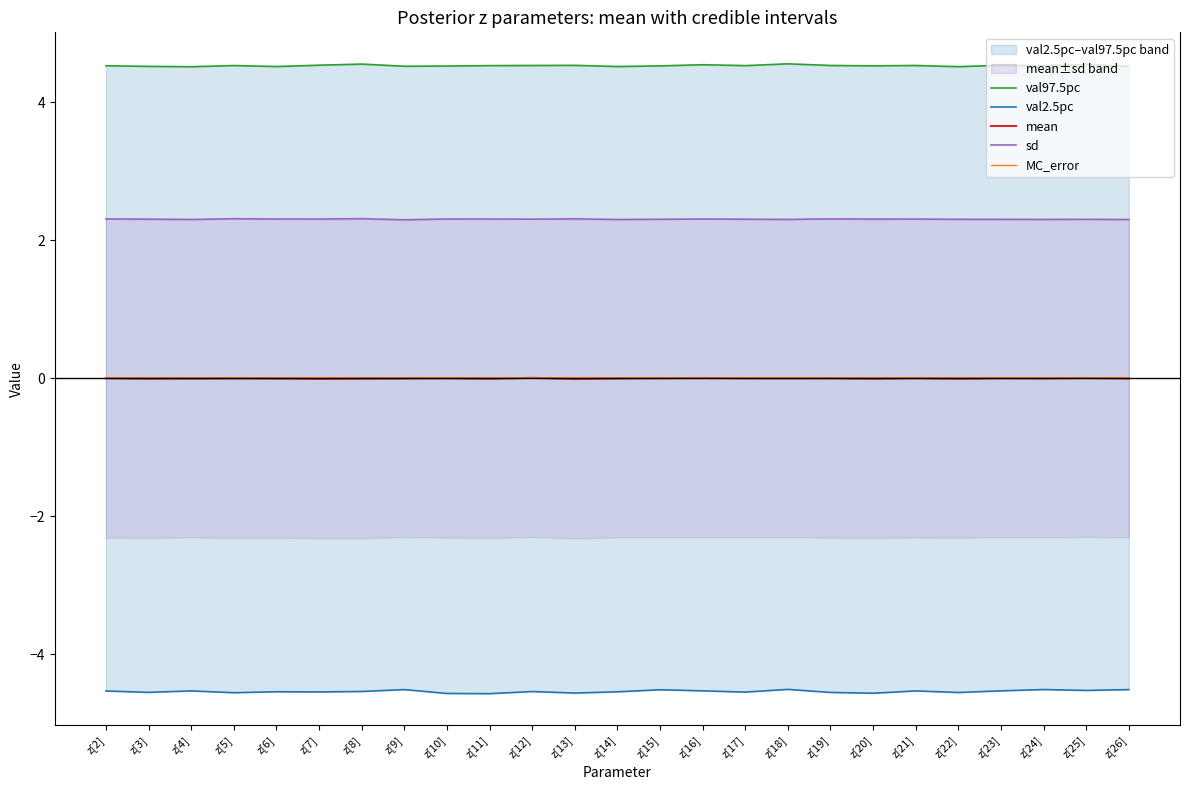

At which category is the sum across all series the highest?

z[18]